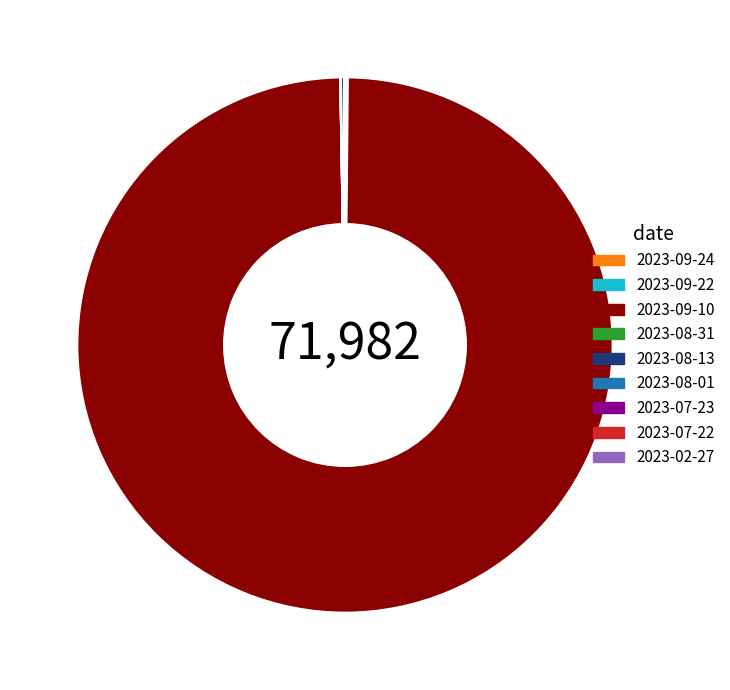

Which slice represents more than half of the pie?

2023-09-10